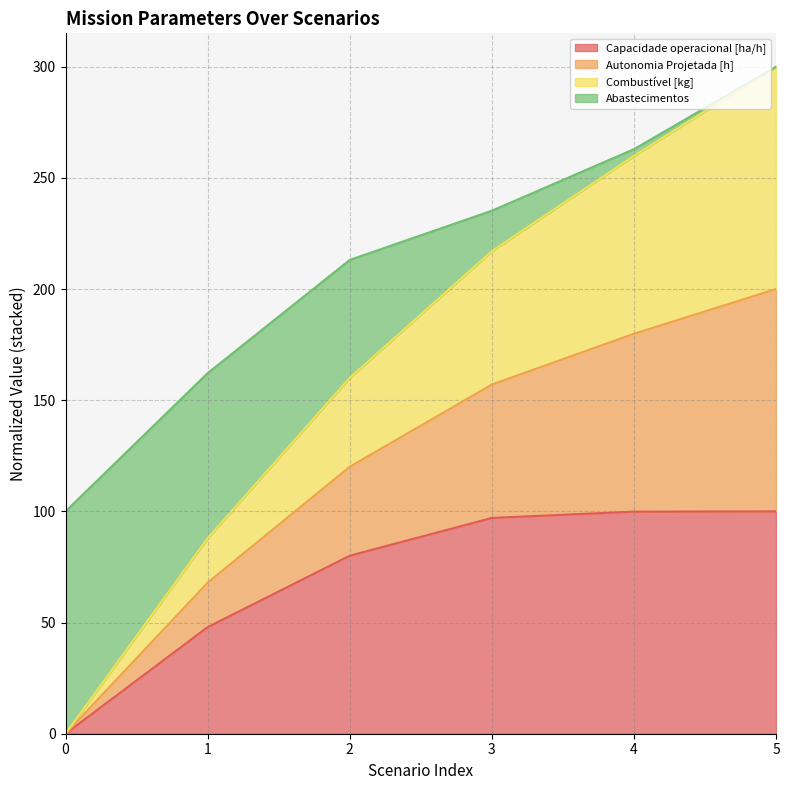

The value of Capacidade operacional [ha/h] at 3 is 97.0. True or false?

True